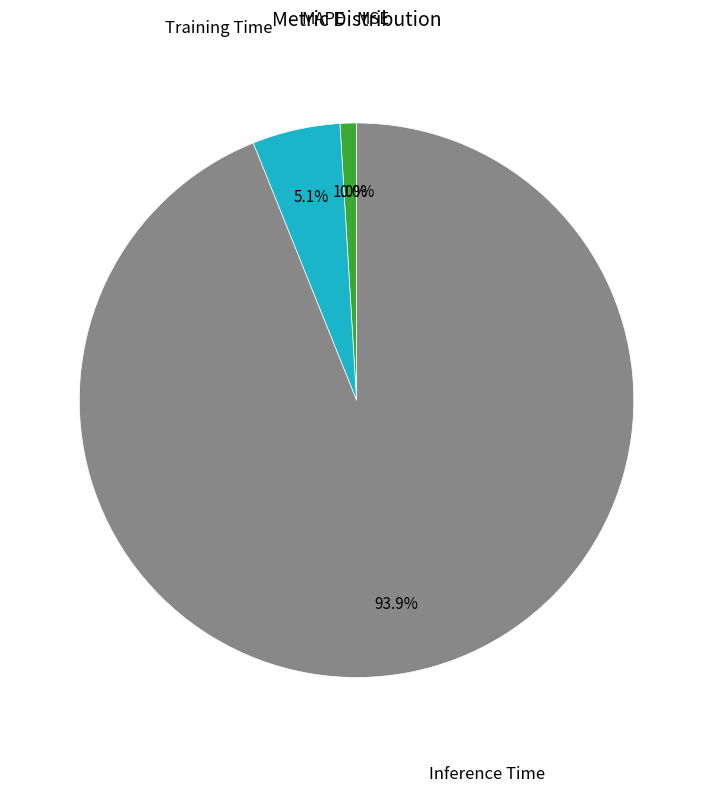

To the nearest percent, what is the difference between the largest and smallest slice percentages?

94%